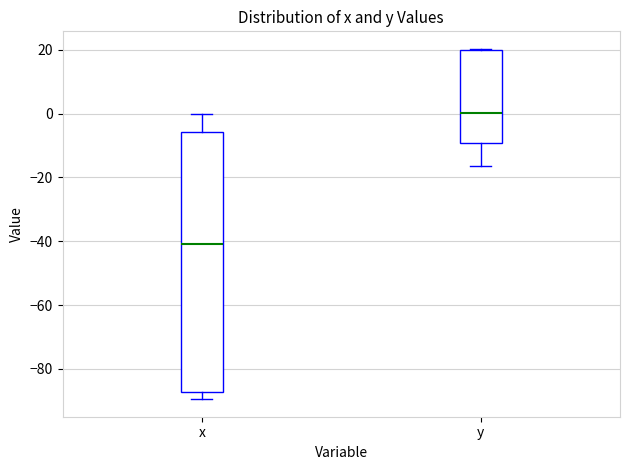

Reading left to right, transcribe this box plot: for each box, give where its median line is, the range the box spans, and where its two whiskers end, as read against the y-axis. The values are not printed on the chart, so give them approximately, as read against the axis.

x: median -40, box -88 to -6, whiskers -90 to 0
y: median 0, box -10 to 20, whiskers -16 to 20